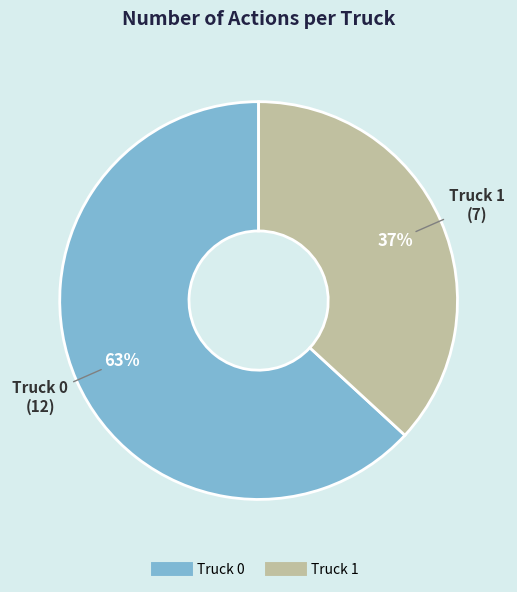

Is the sum of Truck 1 and Truck 0 greater than half?

Yes